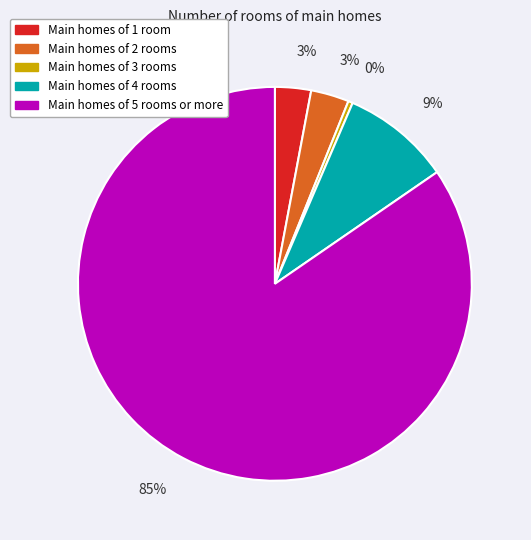

Is there a majority slice in this chart?

Yes